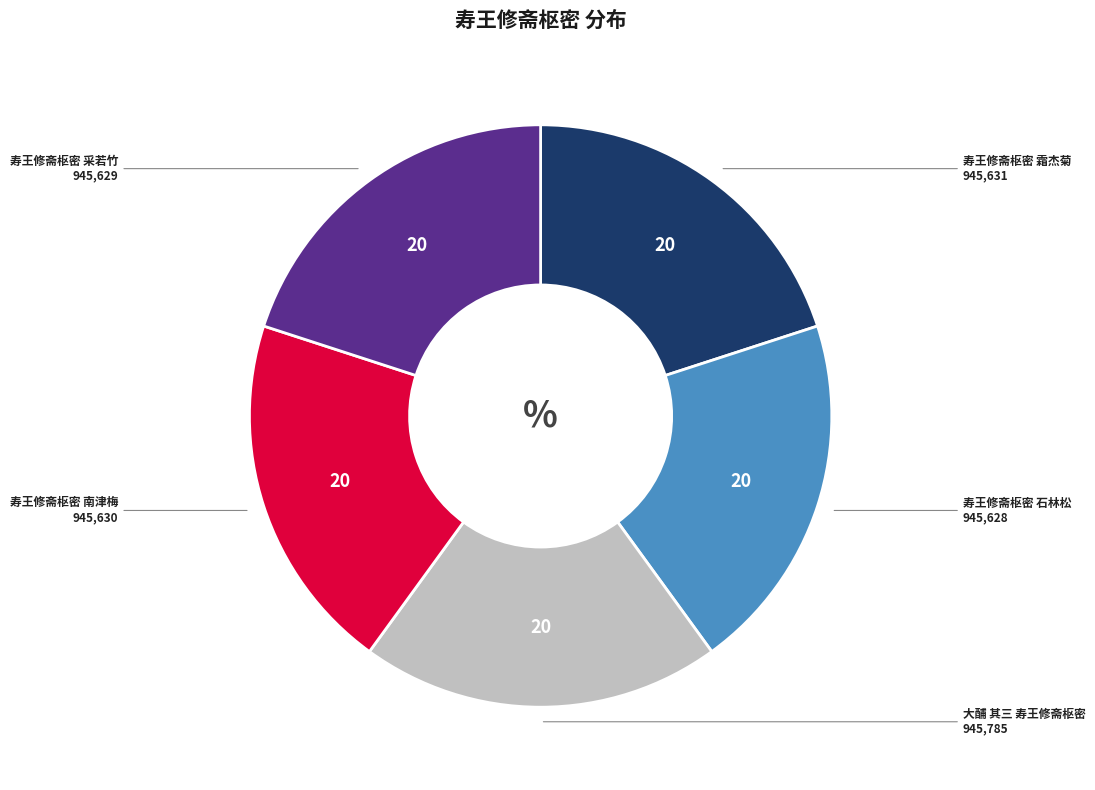

Approximately how many times larger is the value at 寿王修斋枢密 石林松 compared to 寿王修斋枢密 南津梅?

1.0